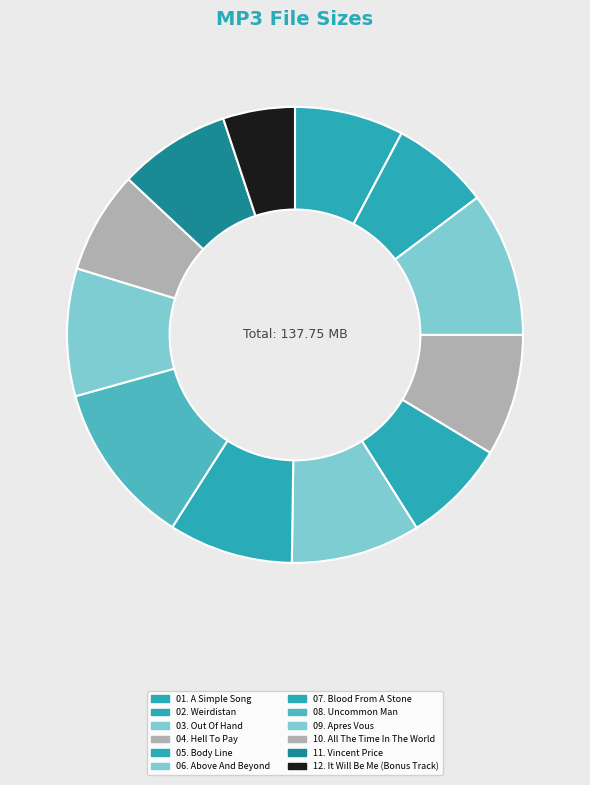

Count the number of slices in the pie.

12